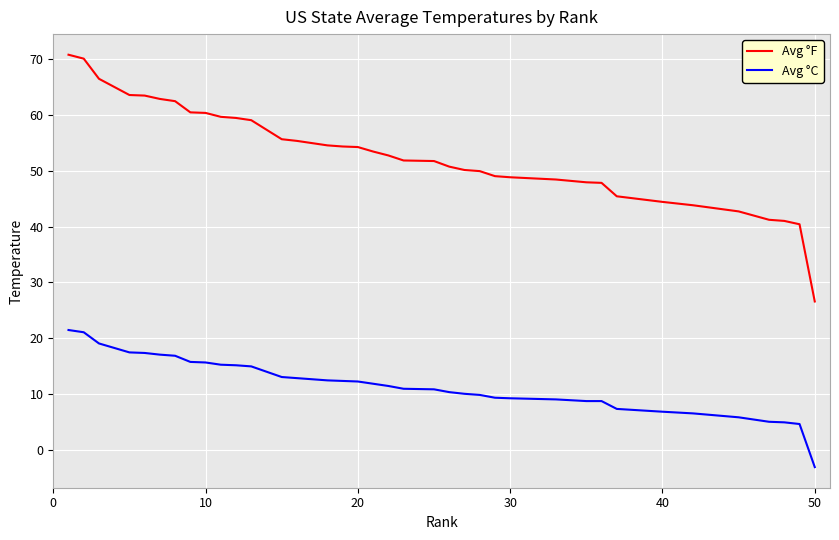

List the series in order of their overall mean, highest first.

Avg °F, Avg °C